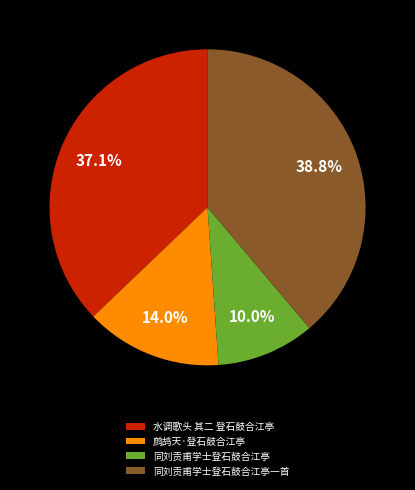

True or false: 同刘贡甫学士登石鼓合江亭一首 accounts for 27% of the total.

False